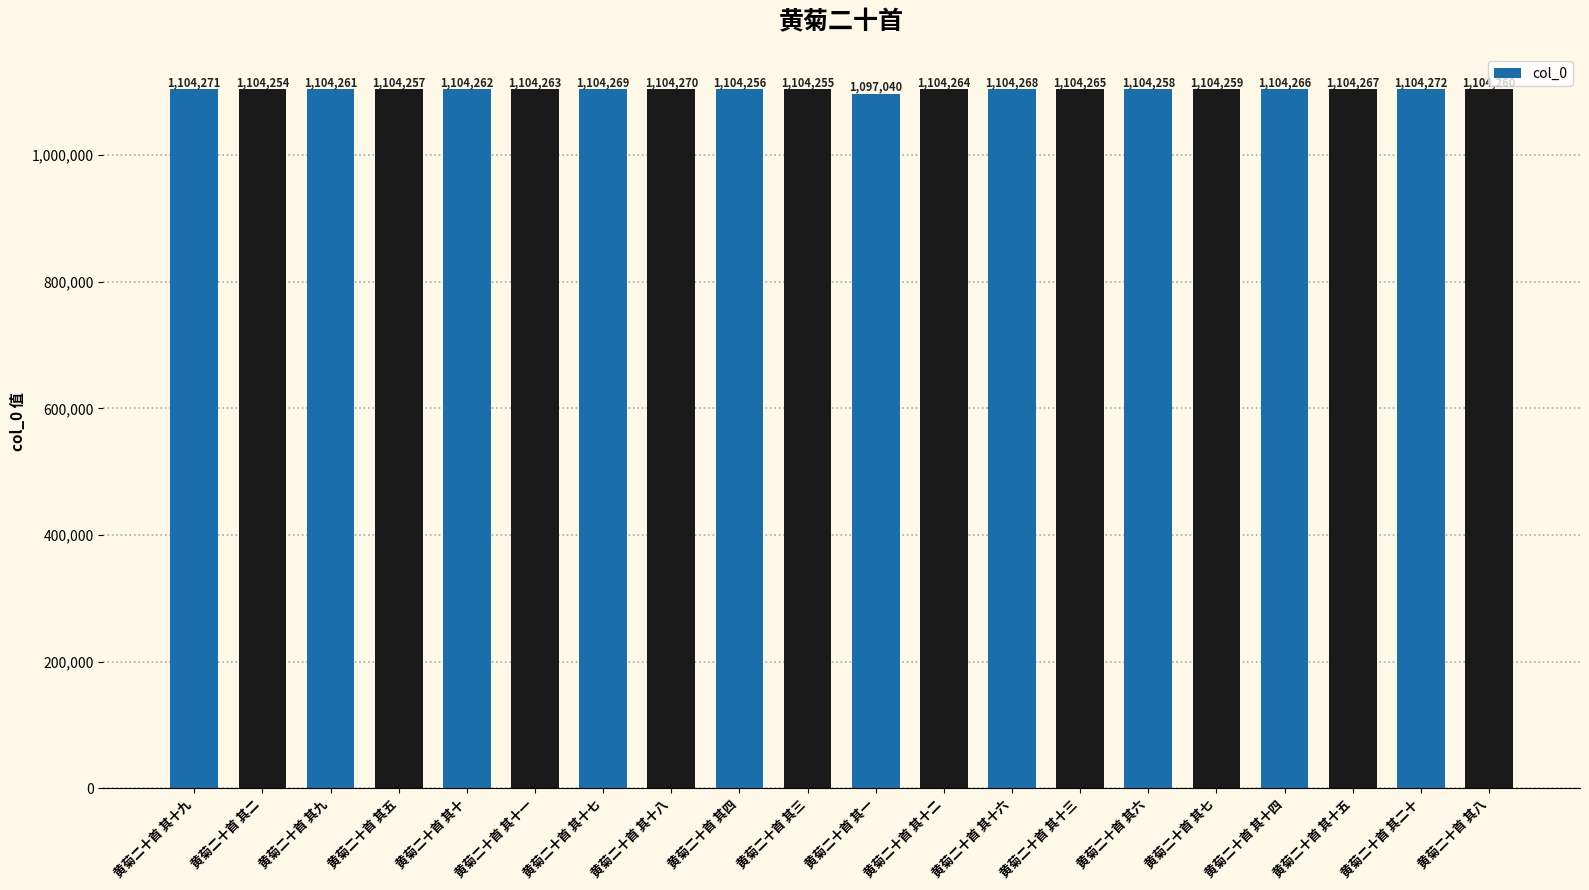

Rank the categories by value from lowest to highest.

黄菊二十首 其一, 黄菊二十首 其二, 黄菊二十首 其三, 黄菊二十首 其四, 黄菊二十首 其五, 黄菊二十首 其六, 黄菊二十首 其七, 黄菊二十首 其八, 黄菊二十首 其九, 黄菊二十首 其十, 黄菊二十首 其十一, 黄菊二十首 其十二, 黄菊二十首 其十三, 黄菊二十首 其十四, 黄菊二十首 其十五, 黄菊二十首 其十六, 黄菊二十首 其十七, 黄菊二十首 其十八, 黄菊二十首 其十九, 黄菊二十首 其二十